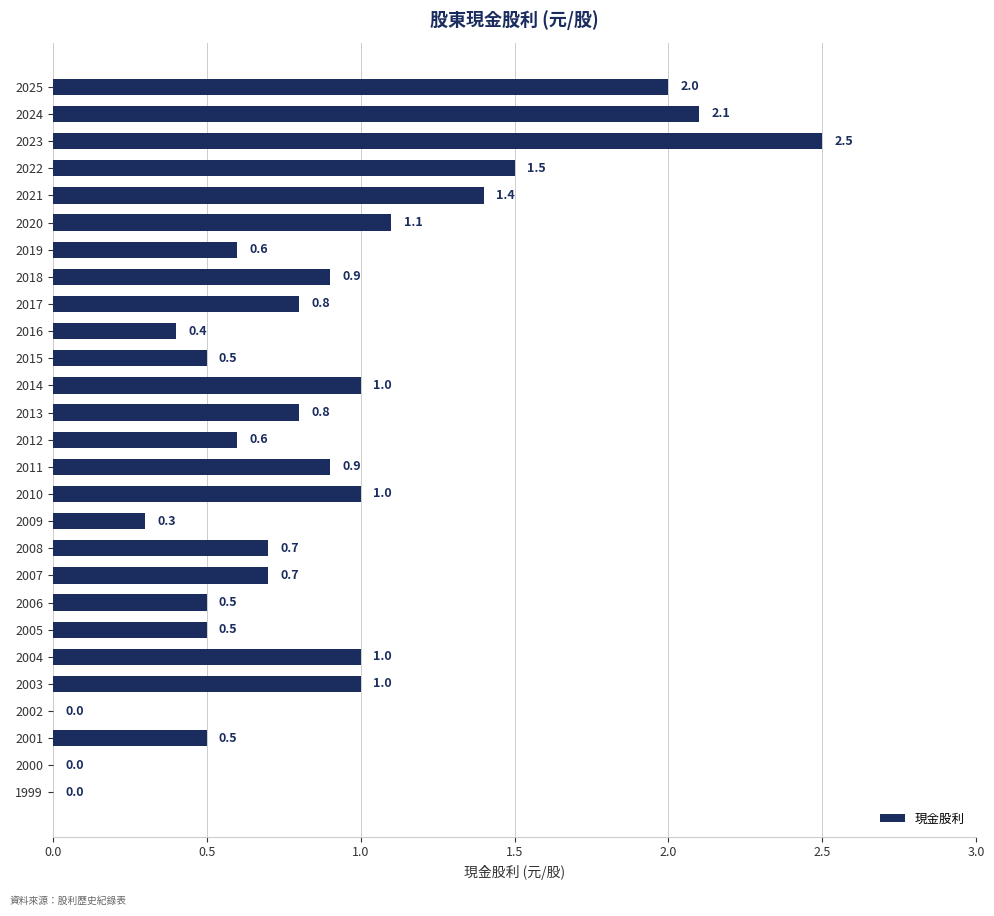

What is the average value?

0.9